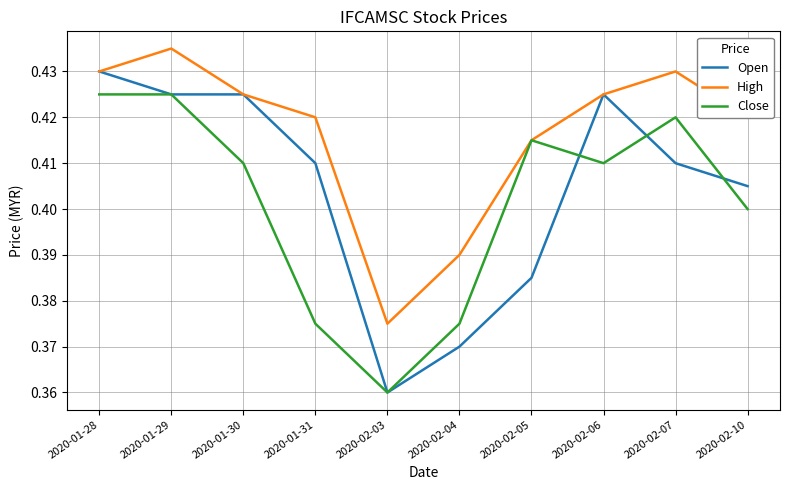

How many interior local valleys does the Close series have?

2